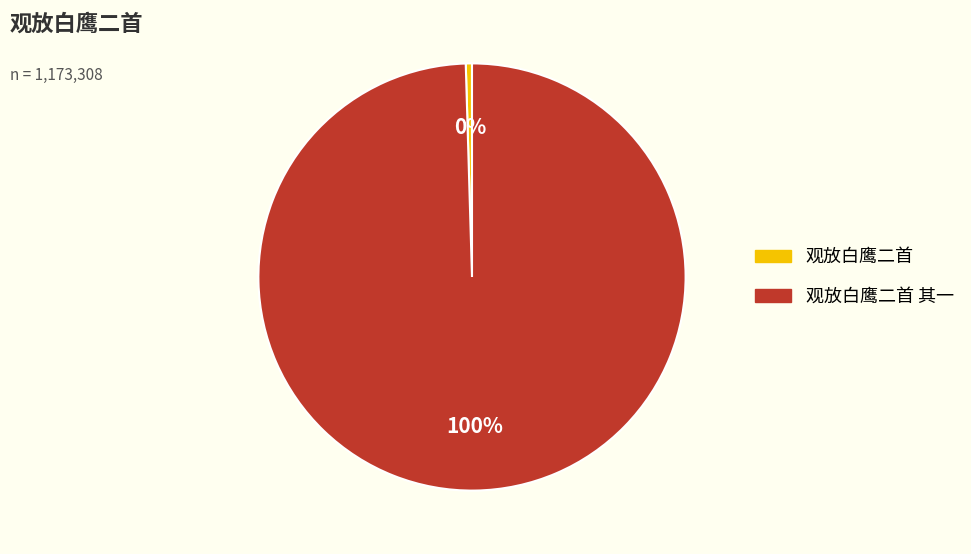

Does any single category account for the majority?

Yes